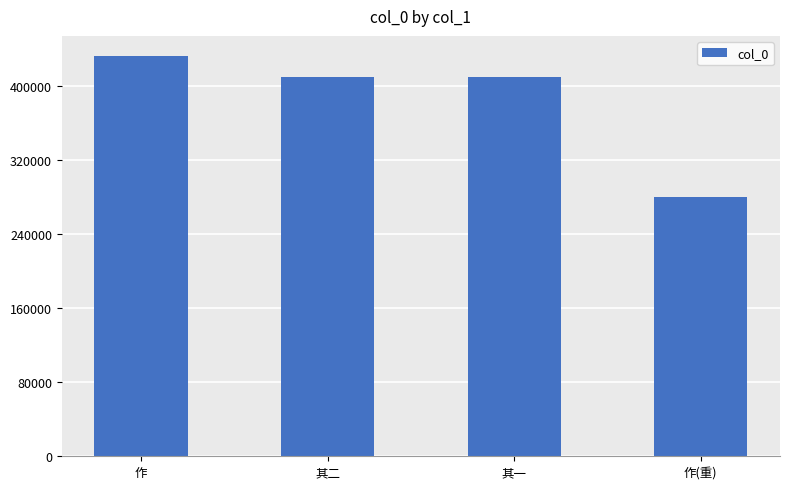

What is the smallest value displayed?

280102